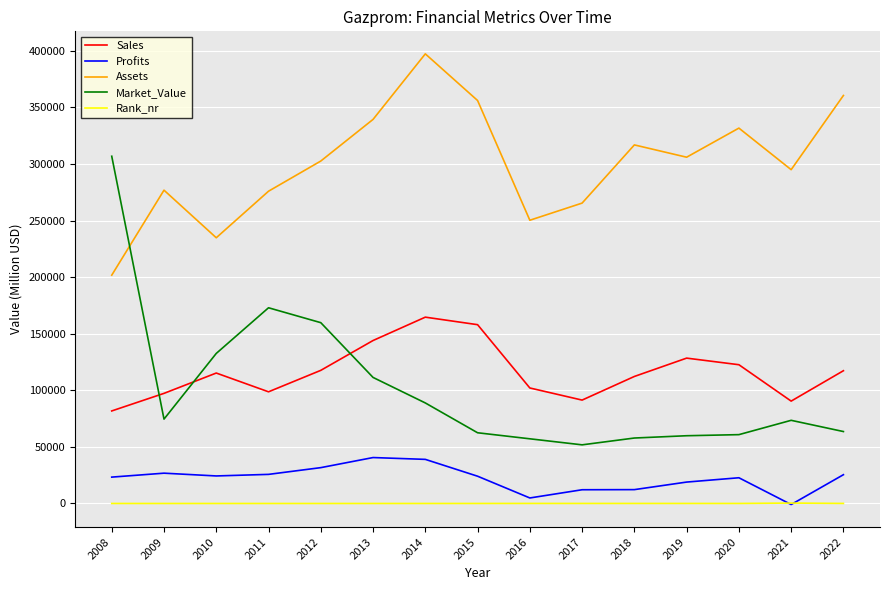

The value of Profits at 2020 is 22733.6. True or false?

True